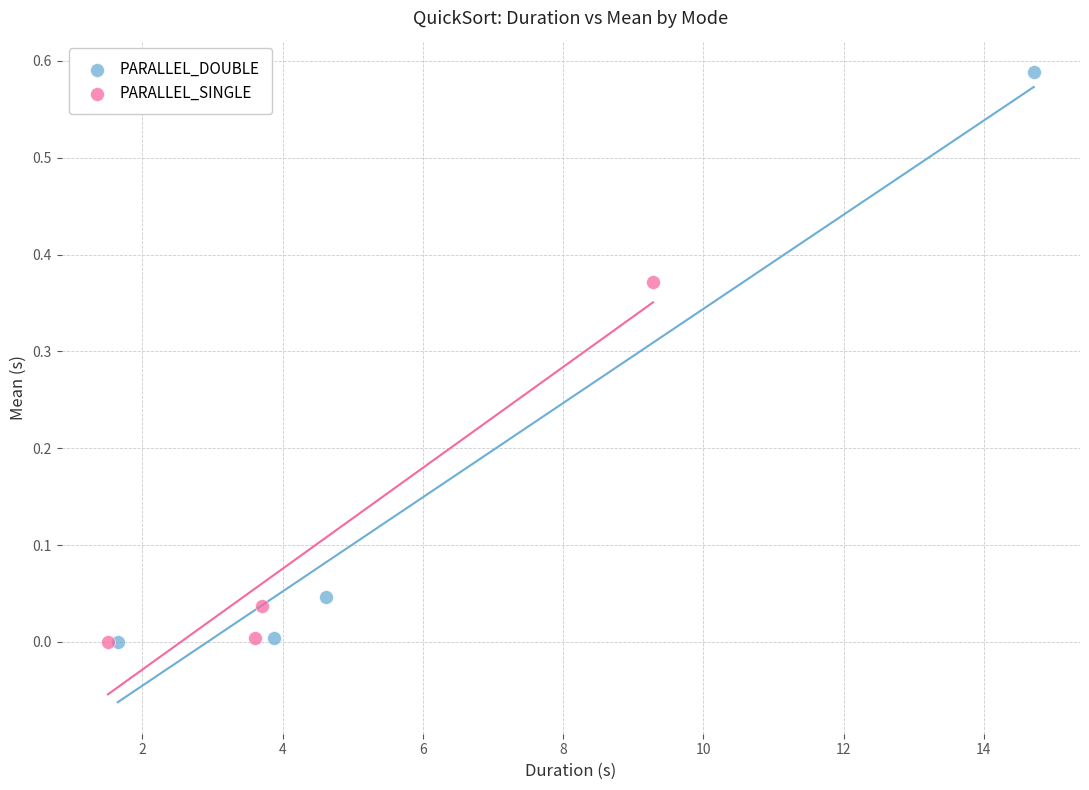

Which series has the largest Y range (max minus min)?

PARALLEL_DOUBLE